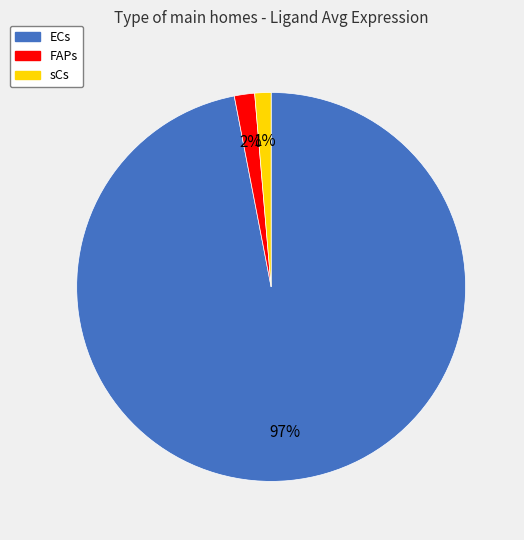

What is the majority slice?

ECs